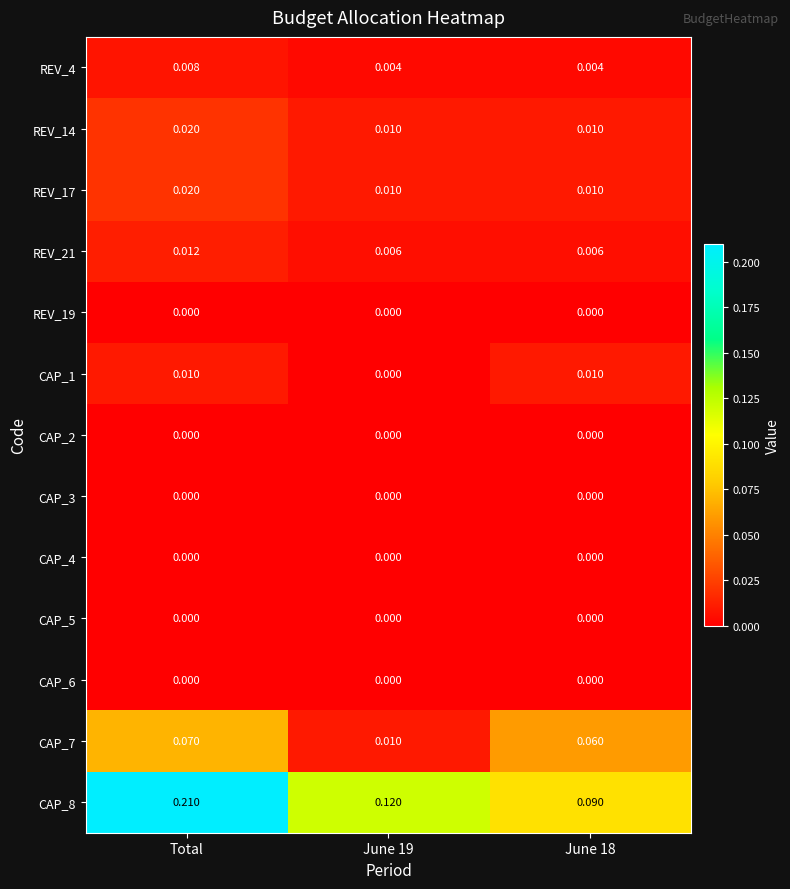

Is the value of CAP_2 at June 19 greater than the value of REV_4 at June 18?

No